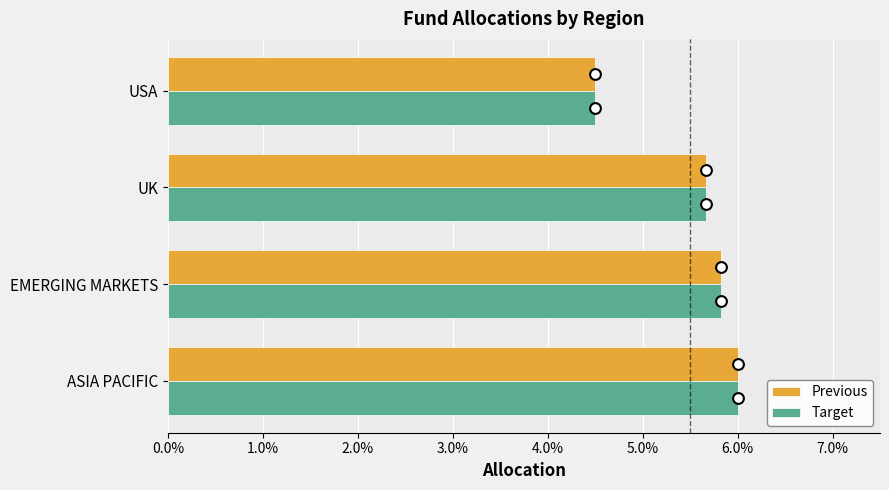

Which series has the largest total across all categories?

Previous